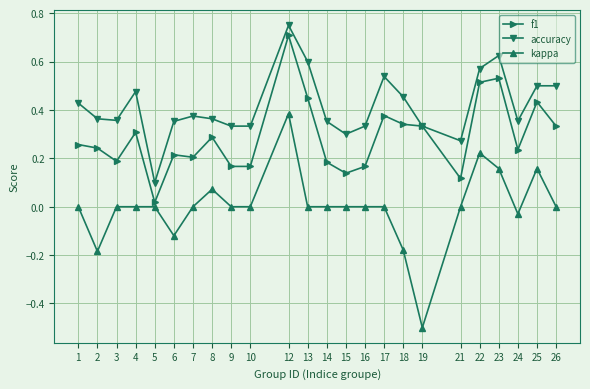

The value of f1 at 13 is 0.5. True or false?

True